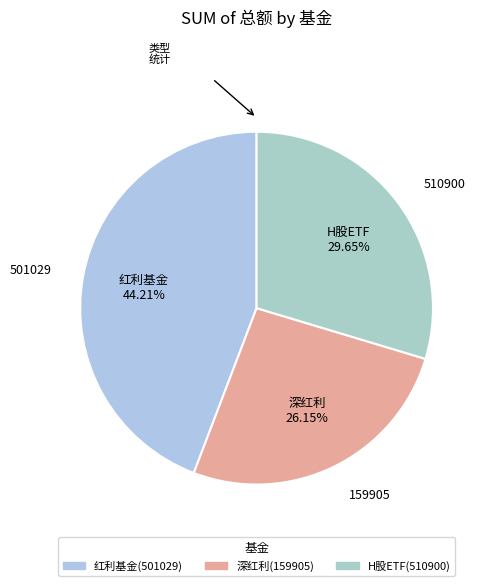

Is the sum of H股ETF(510900) and 红利基金(501029) greater than half?

Yes